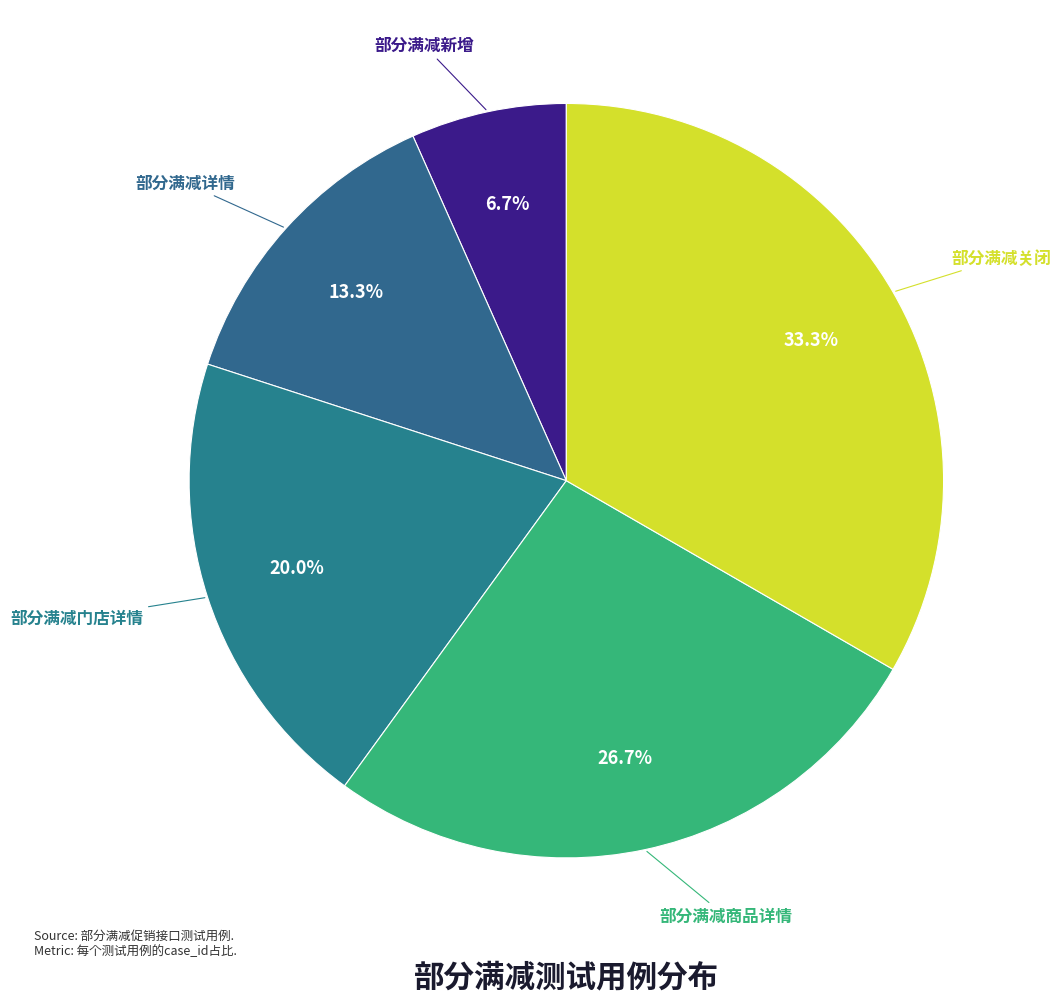

How many segments does this pie chart have?

5